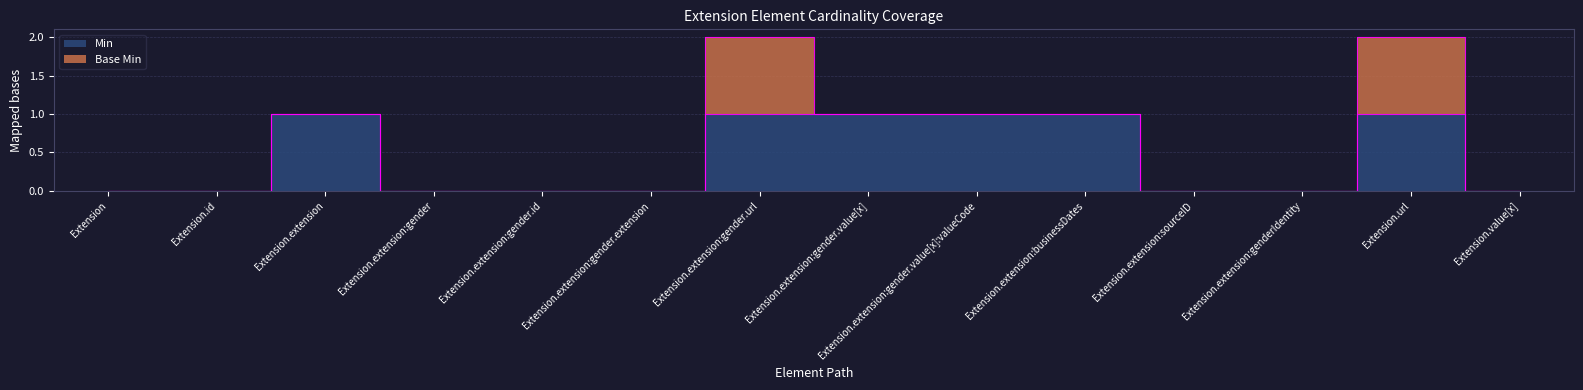

At which category does the data reach its first local peak?

Extension.extension